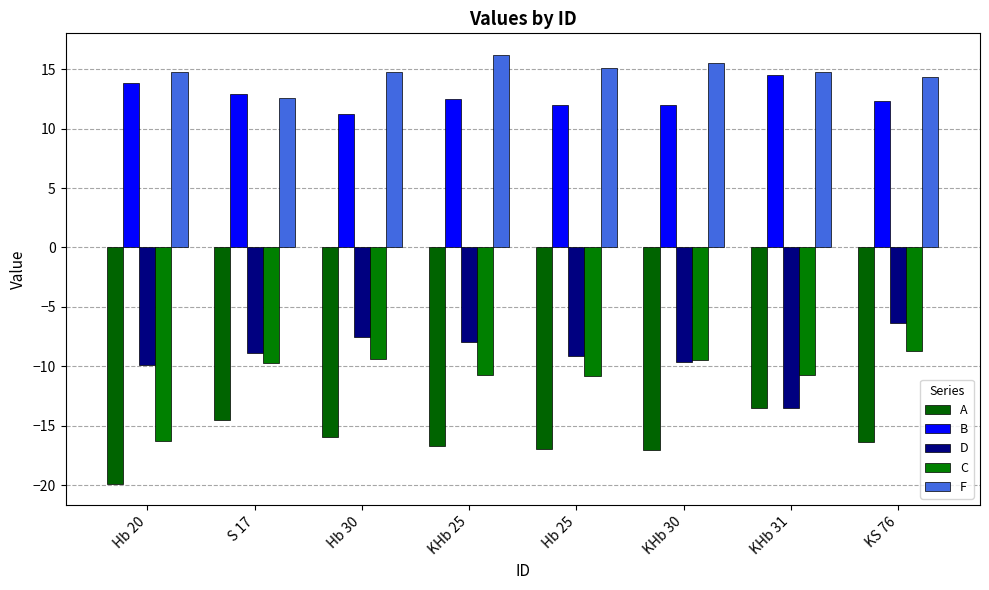

What is the difference between the highest and lowest values at S 17?

27.4